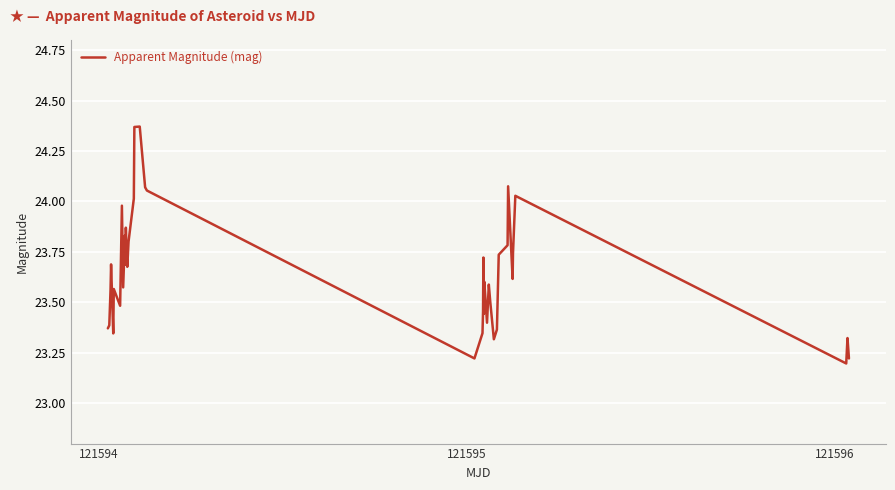

How many lines are shown in the chart?

1